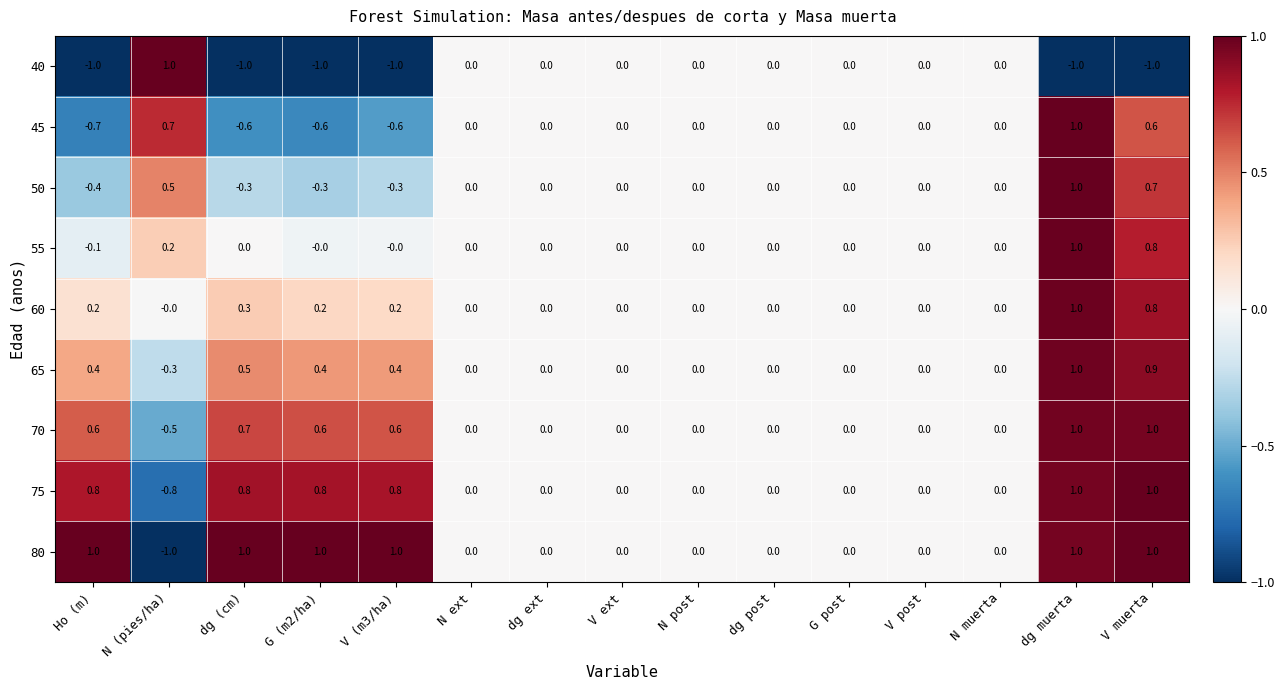

Is the value of 40 at V muerta greater than the value of 45 at dg ext?

No